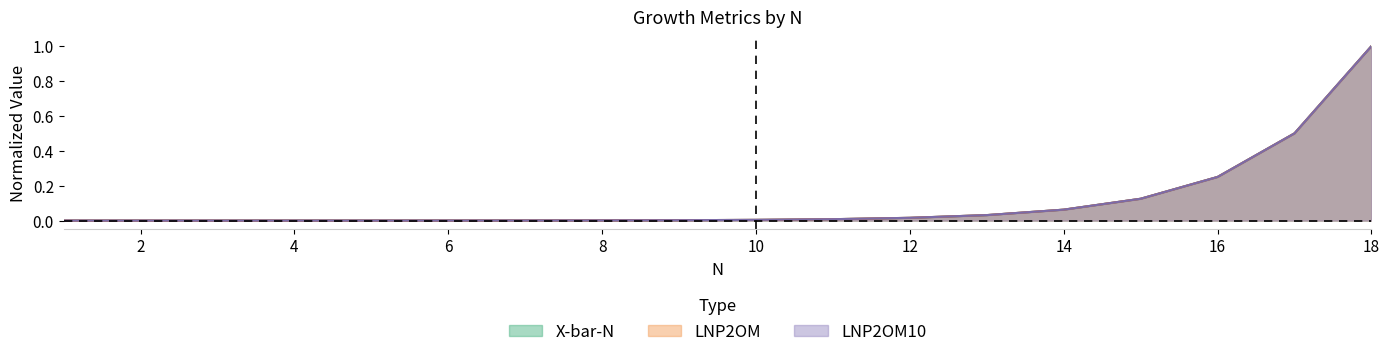

Rank the series by their maximum value, from lowest to highest.

X-bar-N, LNP2OM, LNP2OM10